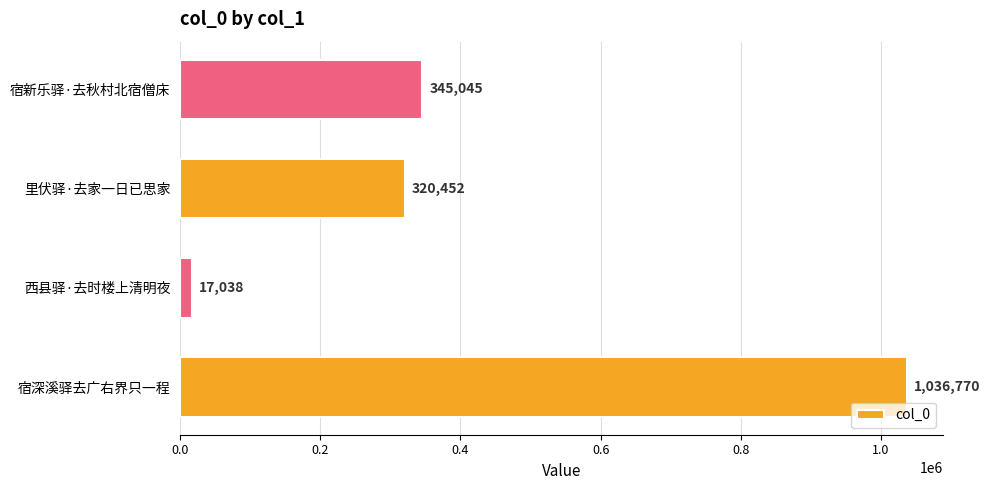

Count the number of categories in the chart.

4